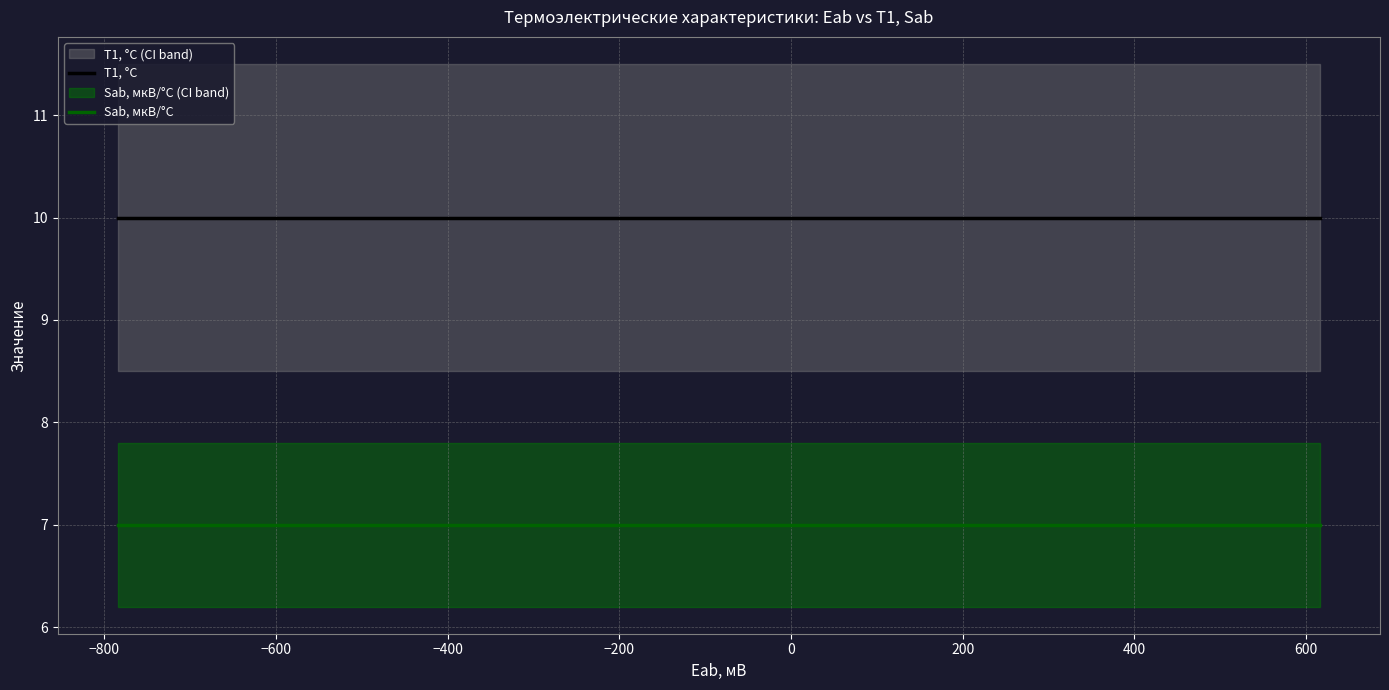

True or false: Sab, мкВ/°C and Т1, °C intersect in this chart.

False